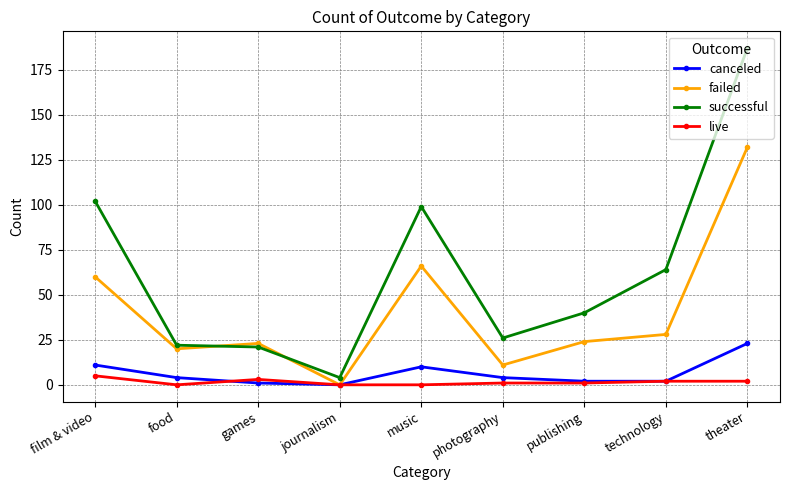

At music, list the series in order from largest to smallest.

successful, failed, canceled, live